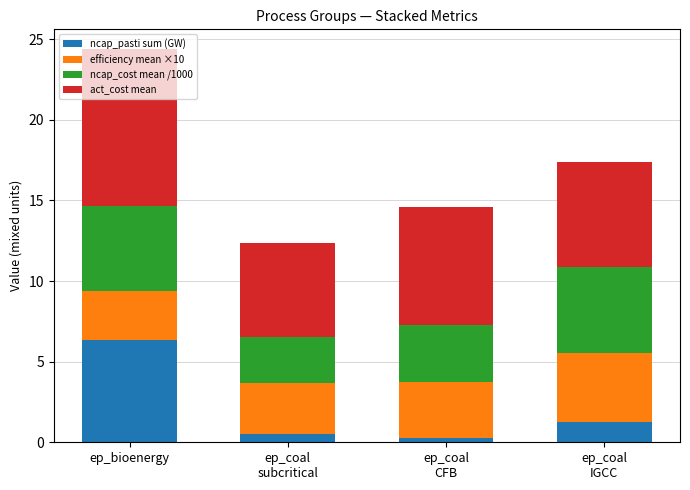

Which category has the highest value in the ncap_pasti sum (GW) series?

ep_bioenergy